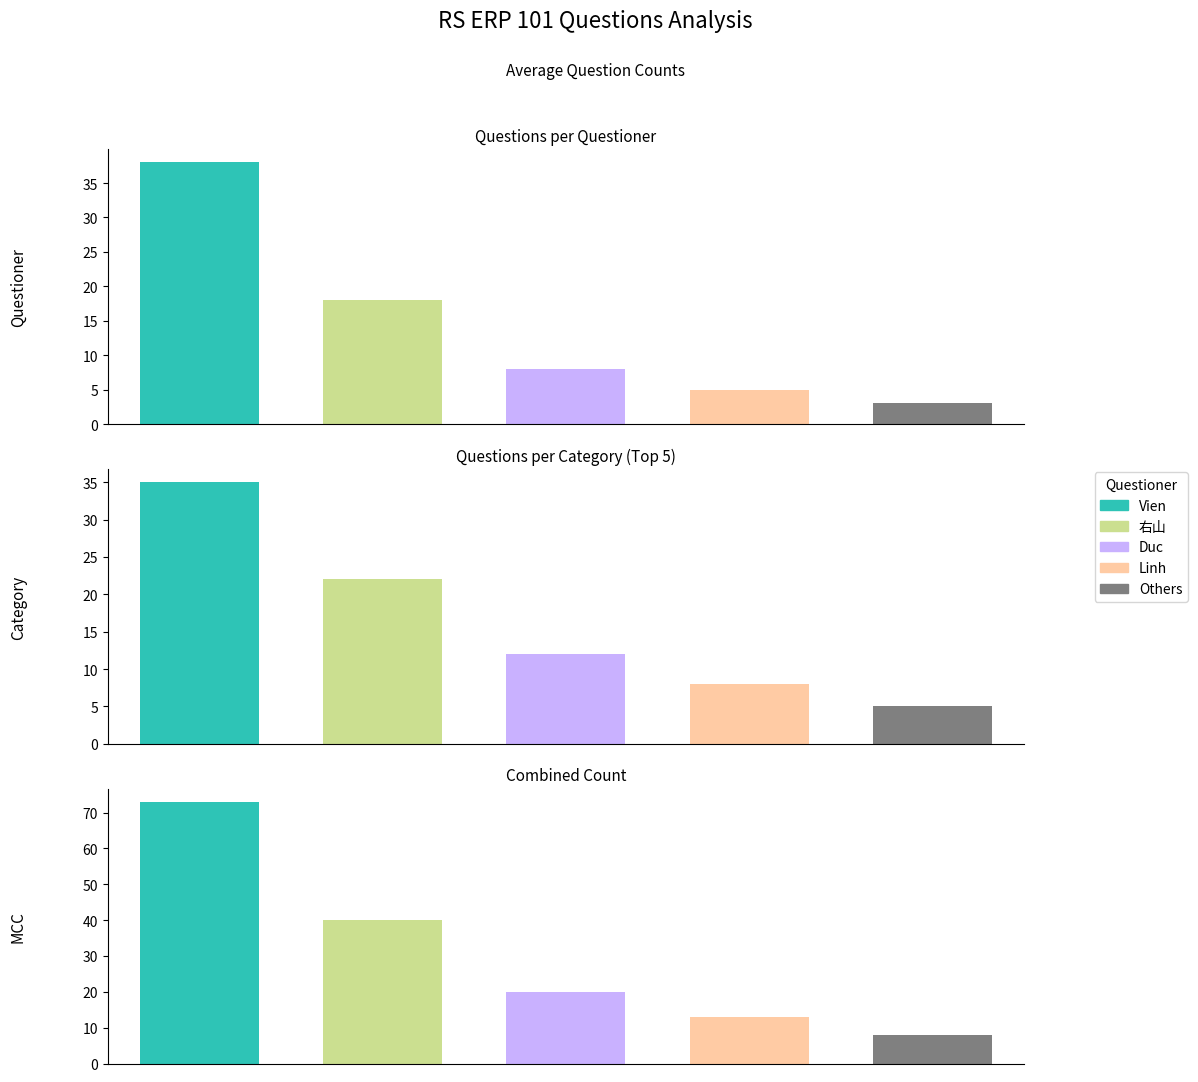

The value of Others at 1 is 5. True or false?

False